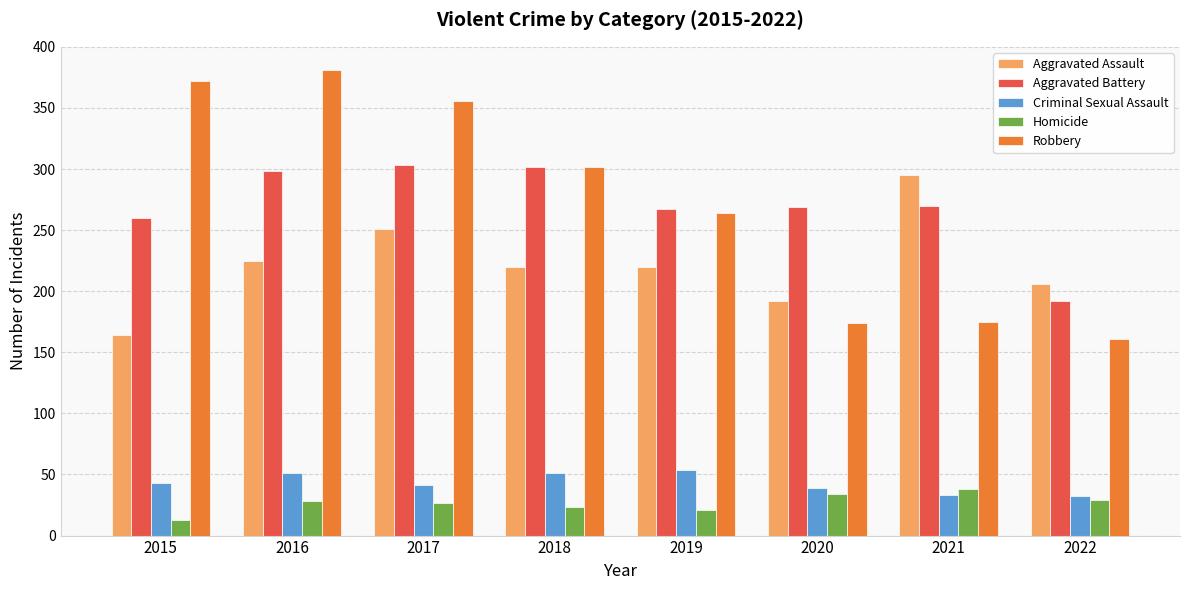

True or false: Homicide has a value of 13 at 2015.

True